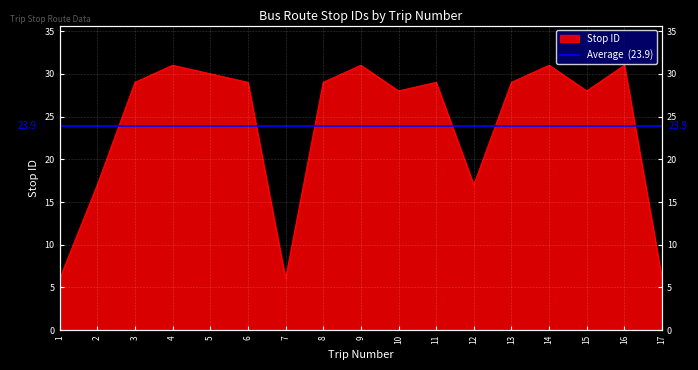

Is it true that the value at 14 is 52?

False